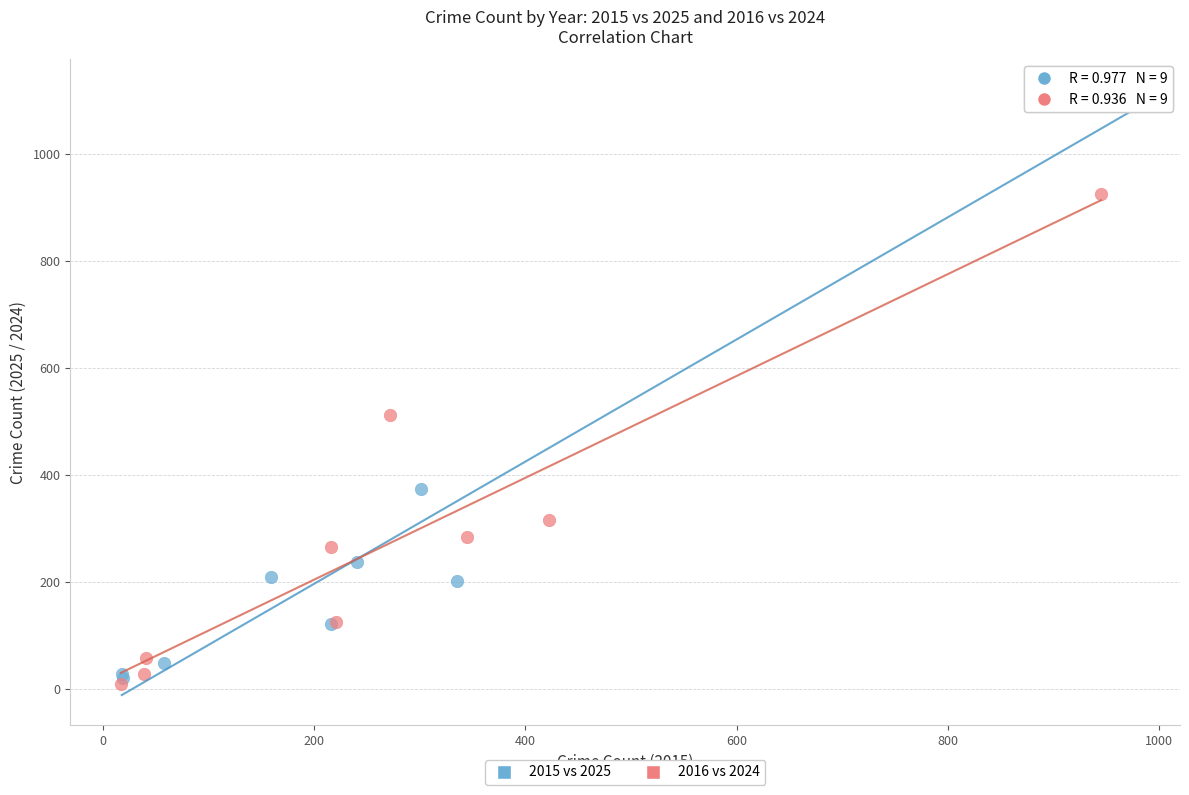

Which series reaches the maximum Y coordinate?

2015 vs 2025